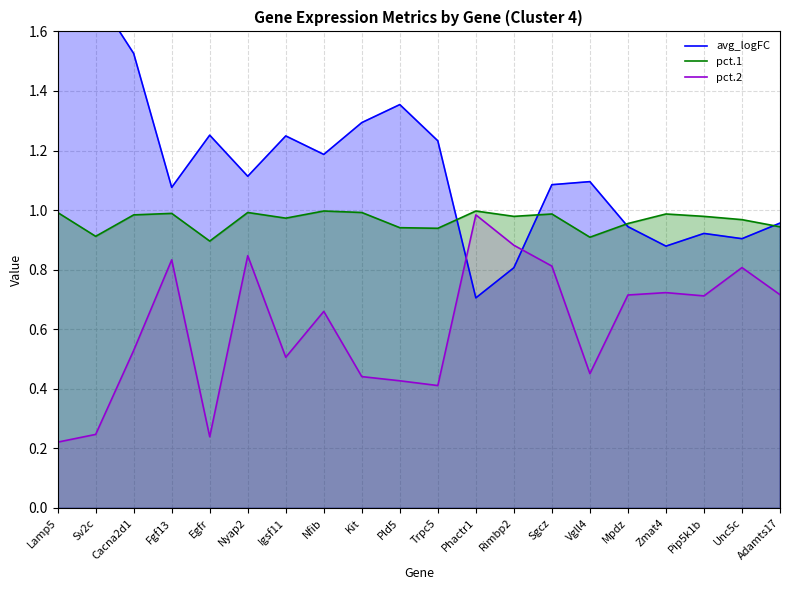

What is the label of the 6th point from the left?

Nyap2